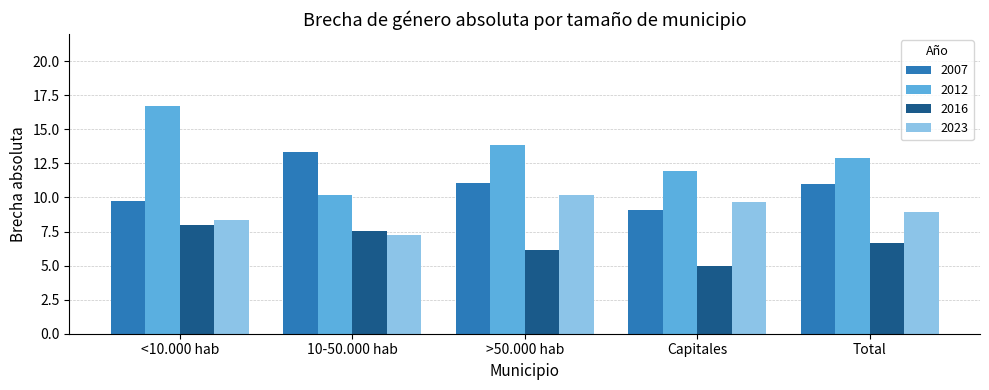

What is the label of the 2nd bar from the right?

Capitales